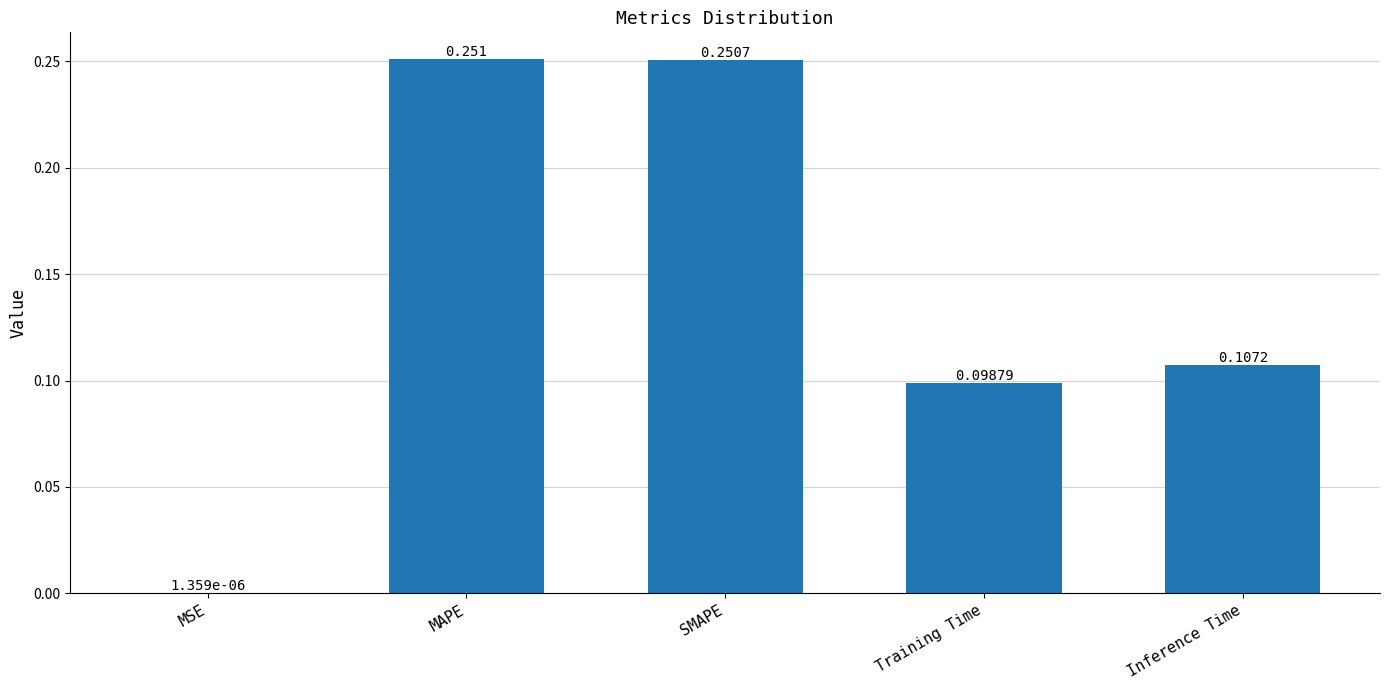

Where is the data nearest to the value 0?

MSE